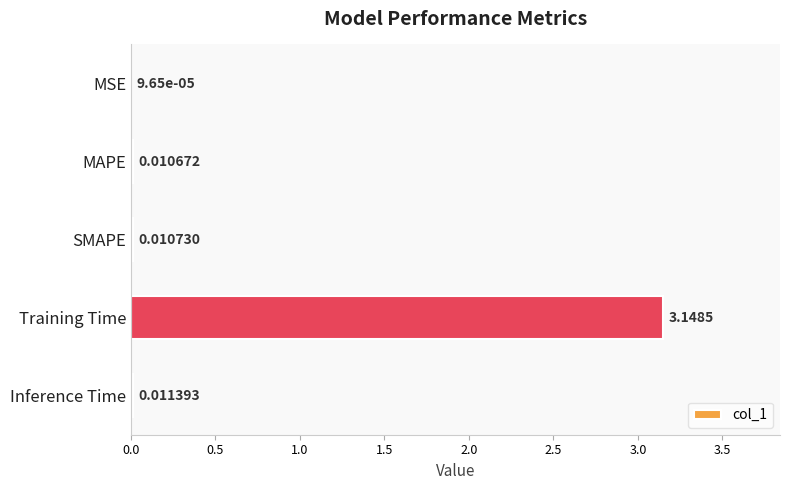

How many series are shown in this chart?

1